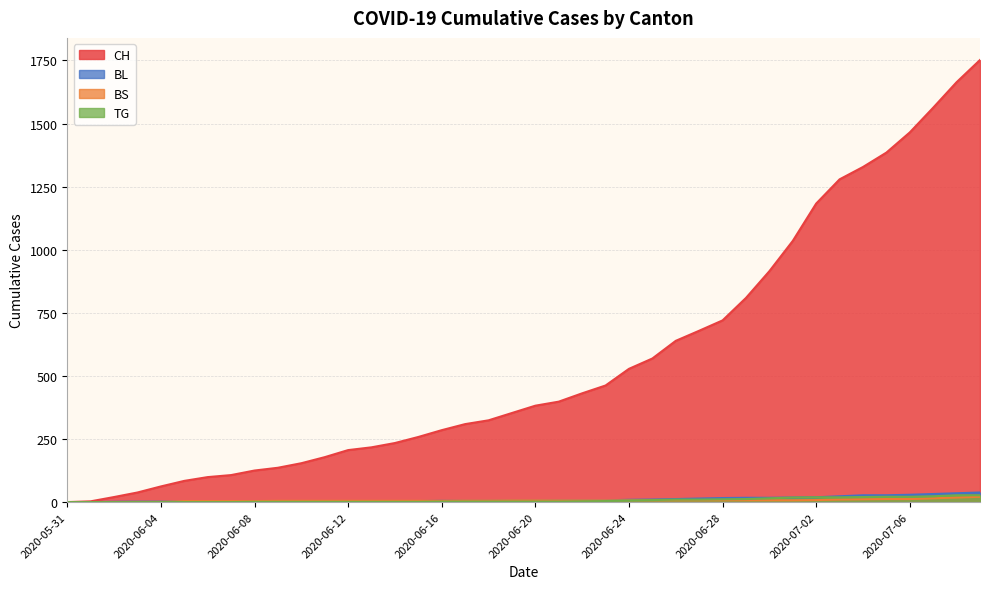

How many data points in BS are above 7?

8